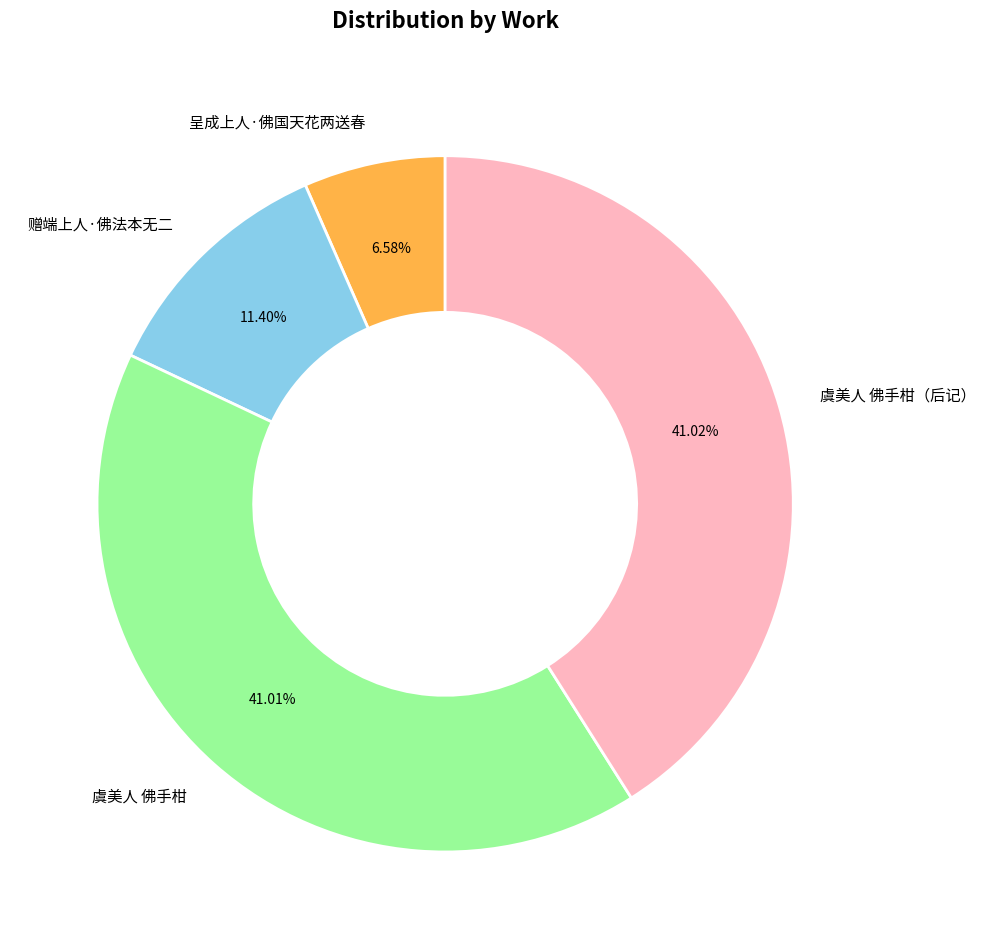

Approximately how many times larger is the value at 赠端上人·佛法本无二 compared to 虞美人 佛手柑（后记）?

0.3